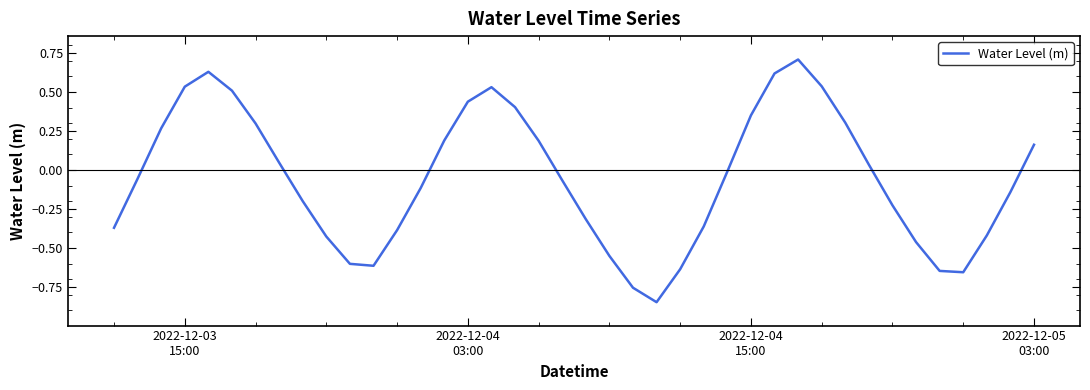

What is the maximum value shown in the chart?

0.7